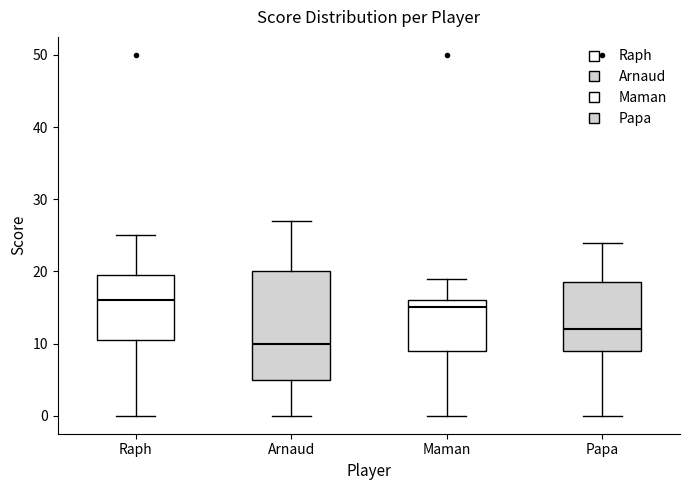

Reading left to right, transcribe this box plot: for each box, give where its median line is, the range the box spans, and where its two whiskers end, as read against the y-axis. The values are not printed on the chart, so give them approximately, as read against the axis.

Raph: median 16, box 11 to 20, whiskers 0 to 25
Arnaud: median 10, box 5 to 20, whiskers 0 to 27
Maman: median 15, box 9 to 16, whiskers 0 to 19
Papa: median 12, box 9 to 19, whiskers 0 to 24